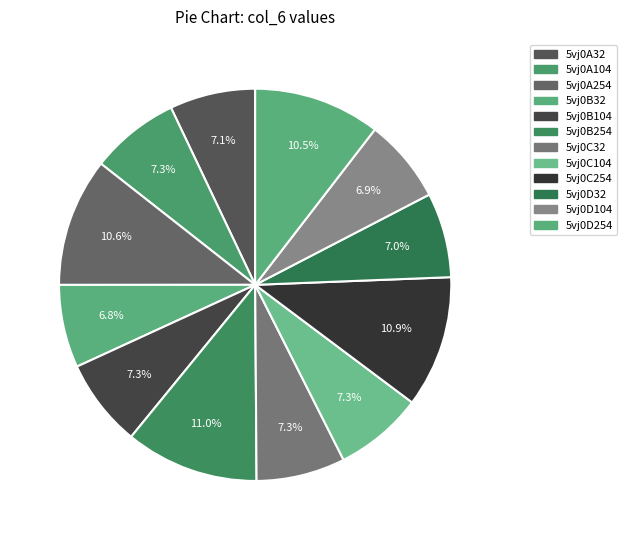

Do 5vj0C32 and 5vj0B104 together represent more than half of the pie?

No